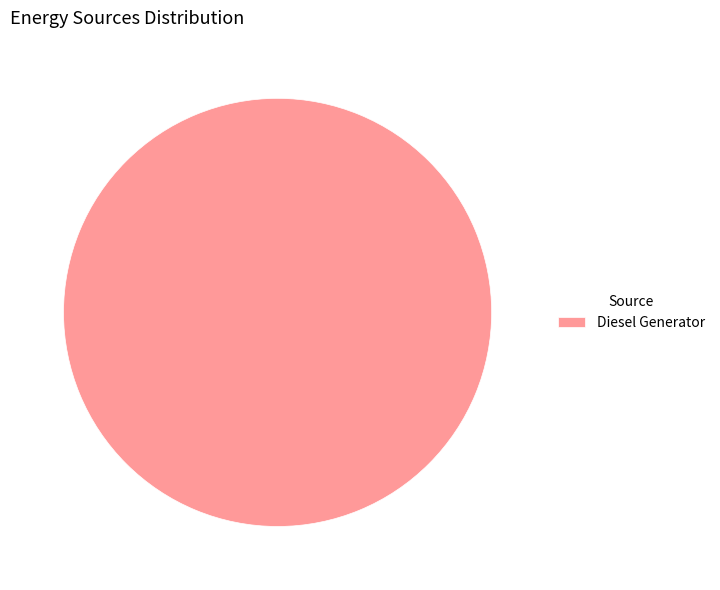

True or false: Diesel Generator accounts for 100% of the total.

True